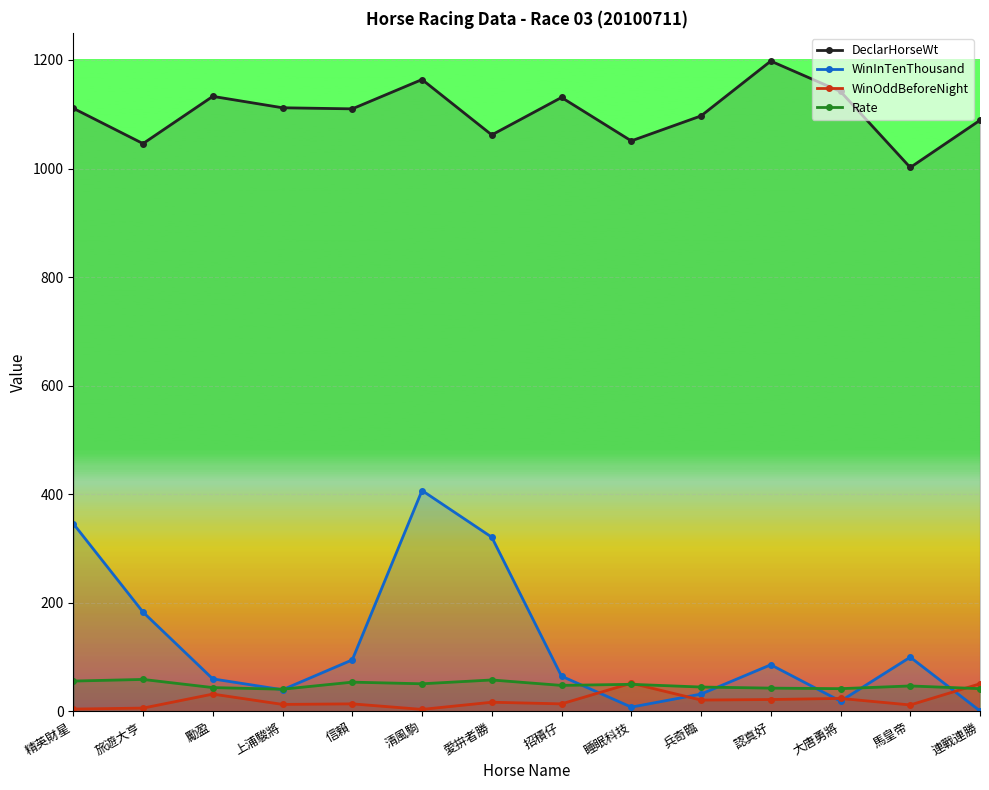

What position from the left is 旅遊大亨?

2